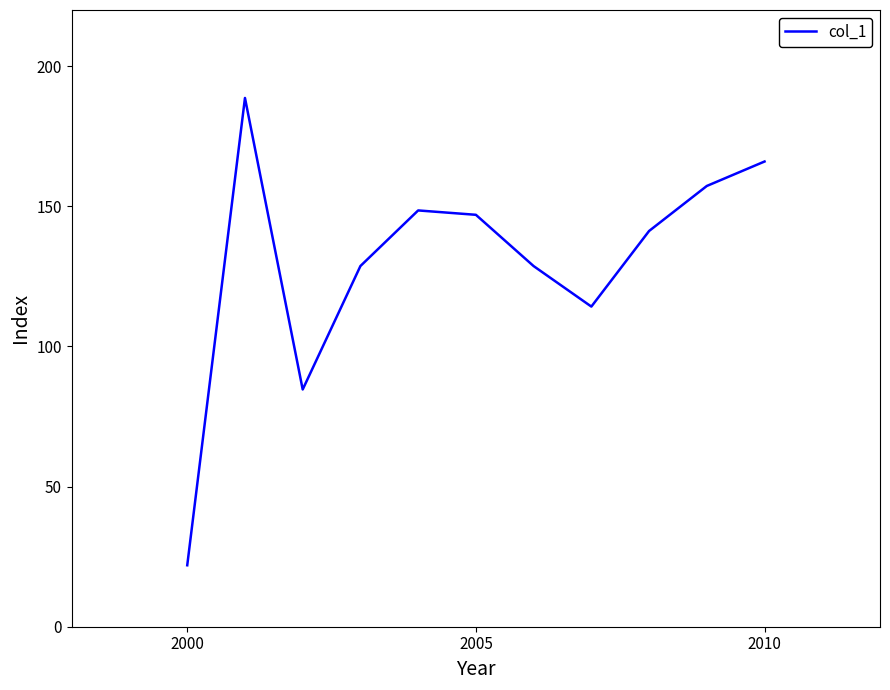

What is the maximum value shown in the chart?

188.6